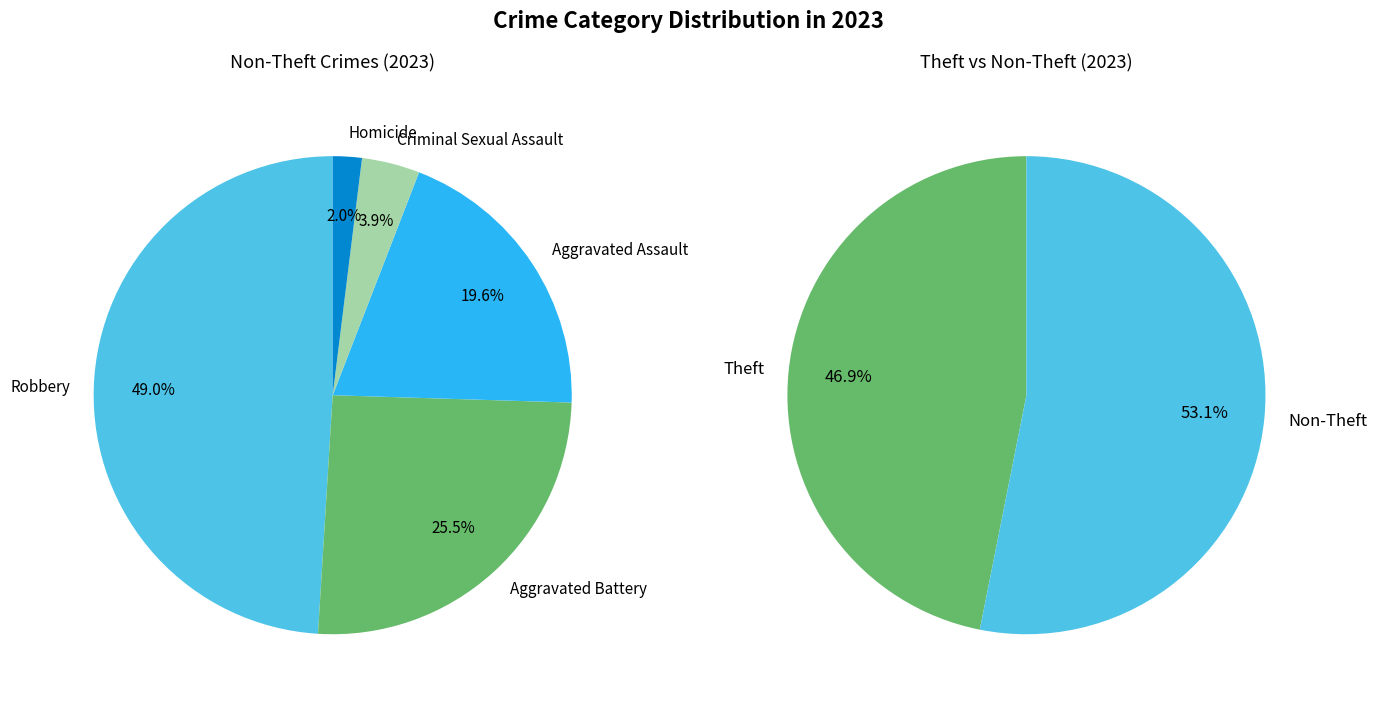

The 2 slice represents 2% of the pie. True or false?

True